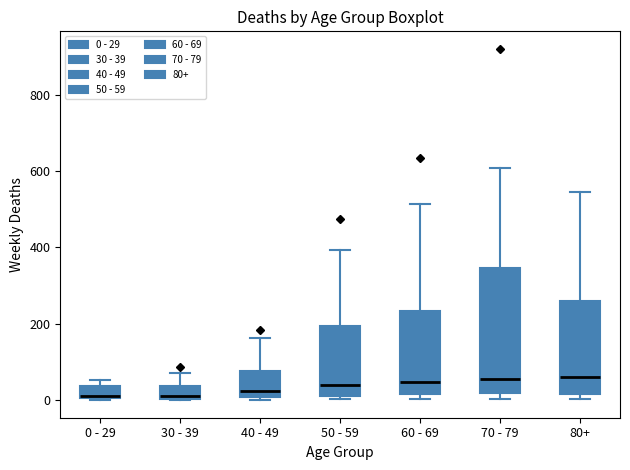

Reading left to right, read every box against the y-axis: the position of its median line, the range the box covers, and the ends of its whiskers. The values are not printed on the chart, so give them approximately, as read against the axis.

0 - 29: median 20, box 0 to 40, whiskers 0 to 60
30 - 39: median 20, box 0 to 40, whiskers 0 to 80
40 - 49: median 20, box 0 to 80, whiskers 0 (just below the box's lower edge) to 160
50 - 59: median 40, box 20 to 200, whiskers 0 to 400
60 - 69: median 40, box 20 to 240, whiskers 0 to 520
70 - 79: median 60, box 20 to 340, whiskers 0 to 600
80+: median 60, box 20 to 260, whiskers 0 to 540